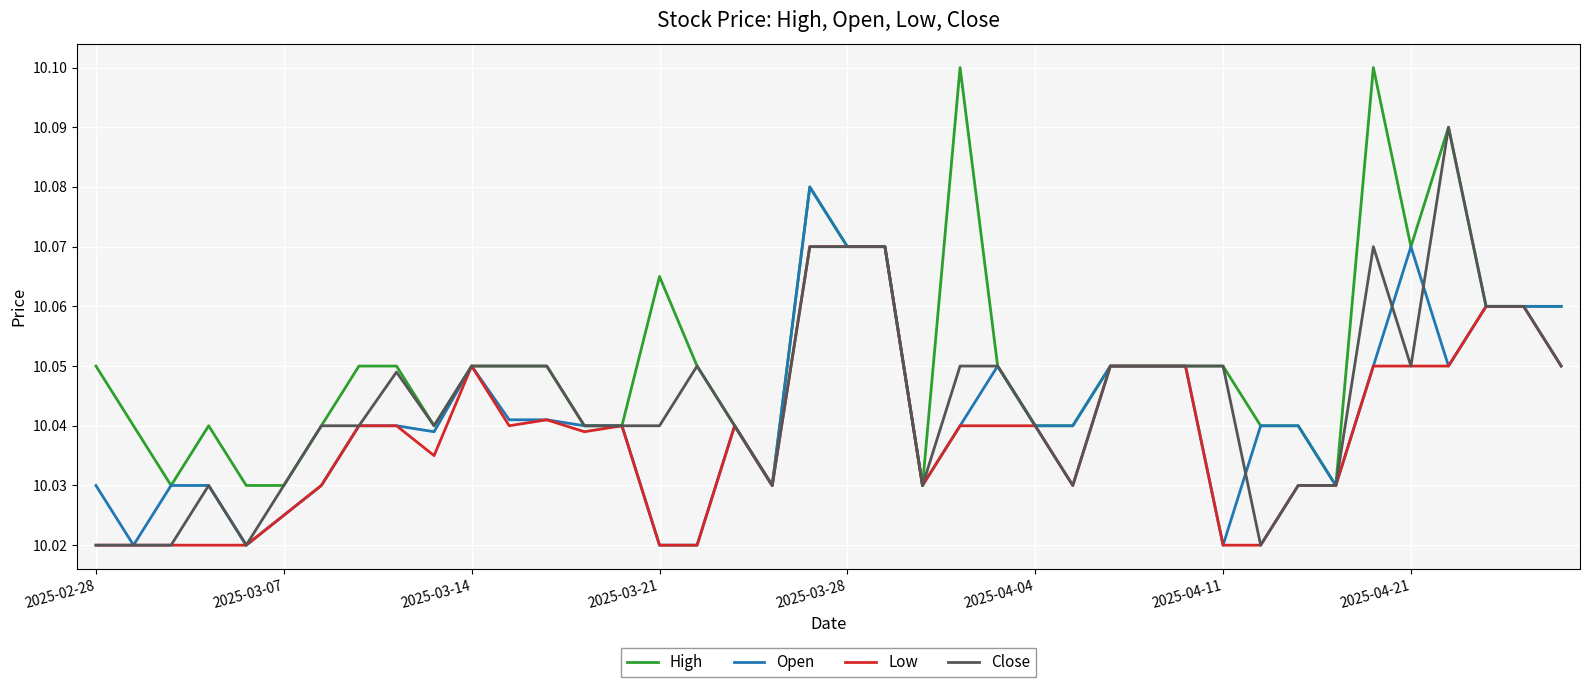

Which series has the largest total across all categories?

High